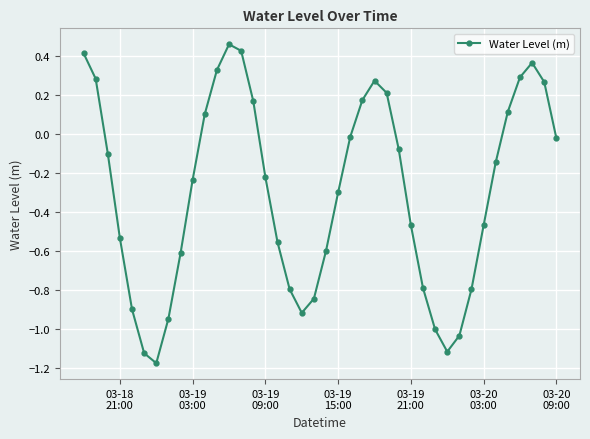

How many points are higher than both their immediate neighbors (excluding endpoints)?

3